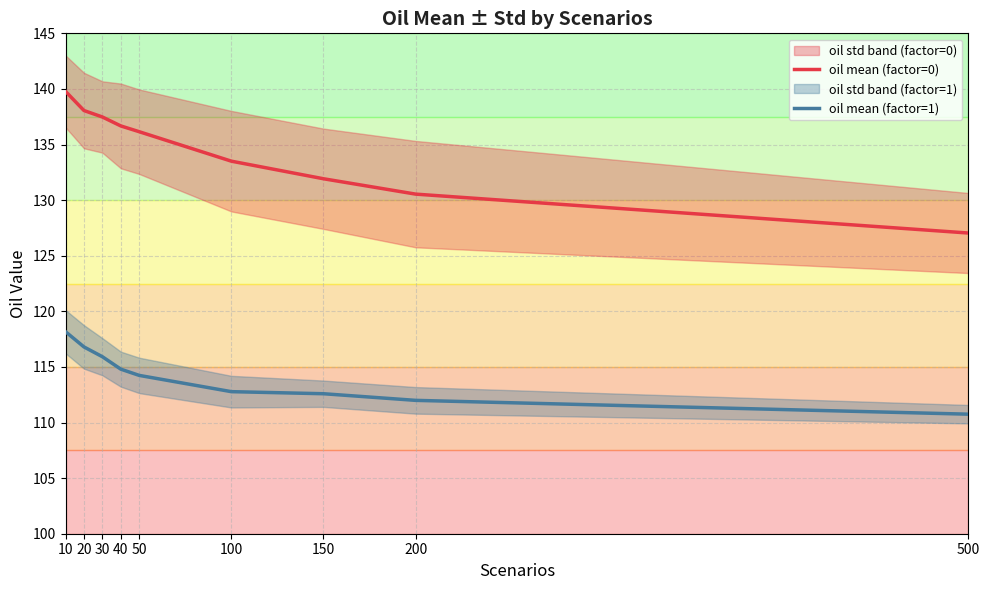

Where does the oil mean (factor=0) series first go above 136?

10